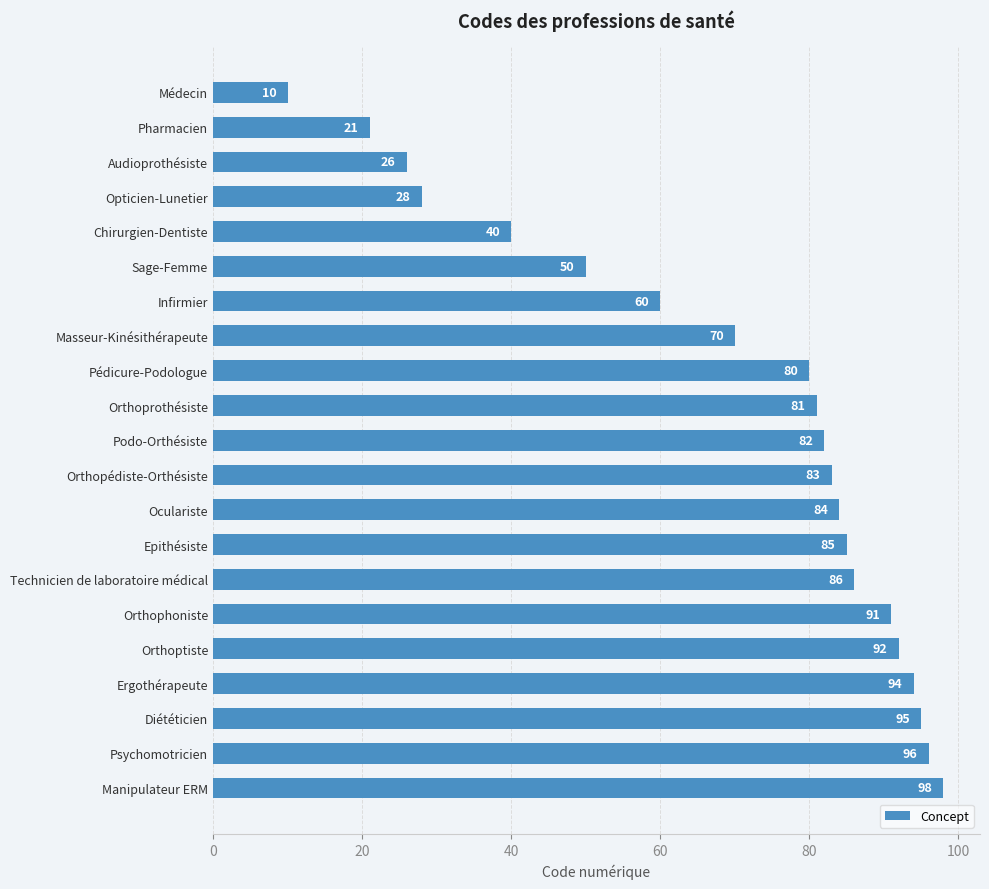

Rank the categories by value from highest to lowest.

Manipulateur ERM, Psychomotricien, Diététicien, Ergothérapeute, Orthoptiste, Orthophoniste, Technicien de laboratoire médical, Epithésiste, Oculariste, Orthopédiste-Orthésiste, Podo-Orthésiste, Orthoprothésiste, Pédicure-Podologue, Masseur-Kinésithérapeute, Infirmier, Sage-Femme, Chirurgien-Dentiste, Opticien-Lunetier, Audioprothésiste, Pharmacien, Médecin